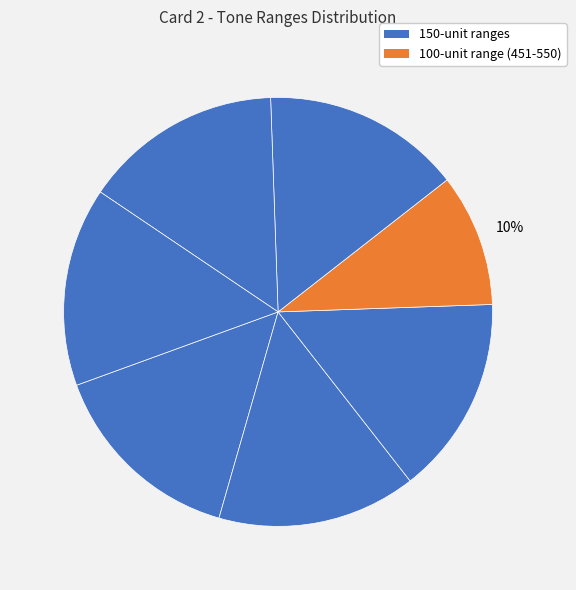

To the nearest percent, what is the difference between the largest and smallest slice percentages?

5%